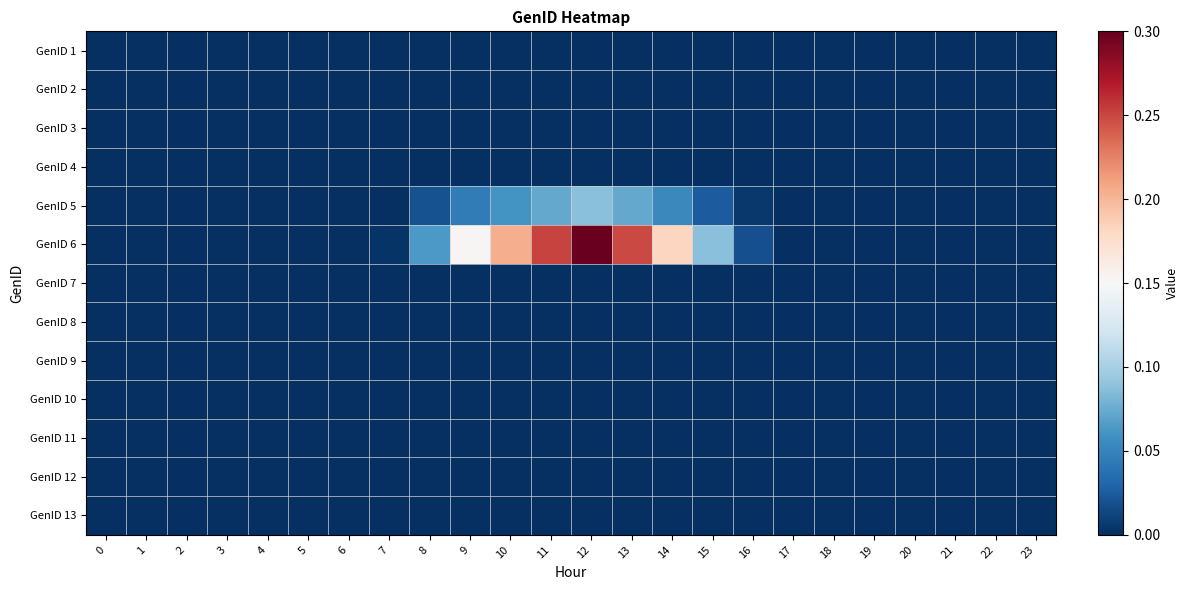

What is the total value across all series at 9?

0.2